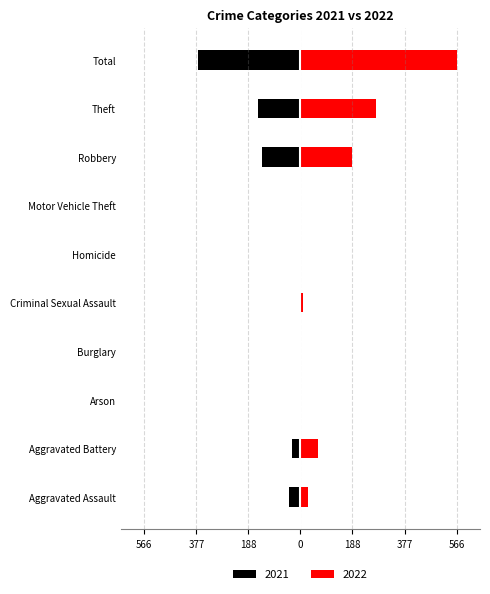

Reading left to right, list all the values displayed in this chart.

2021: Aggravated Assault=-40	Aggravated Battery=-30	Arson=-1	Burglary=-1	Criminal Sexual Assault=-5	Homicide=0	Motor Vehicle Theft=0	Robbery=-141	Theft=-153	Total=-371
2022: Aggravated Assault=28	Aggravated Battery=63	Arson=1	Burglary=0	Criminal Sexual Assault=11	Homicide=0	Motor Vehicle Theft=2	Robbery=188	Theft=273	Total=566